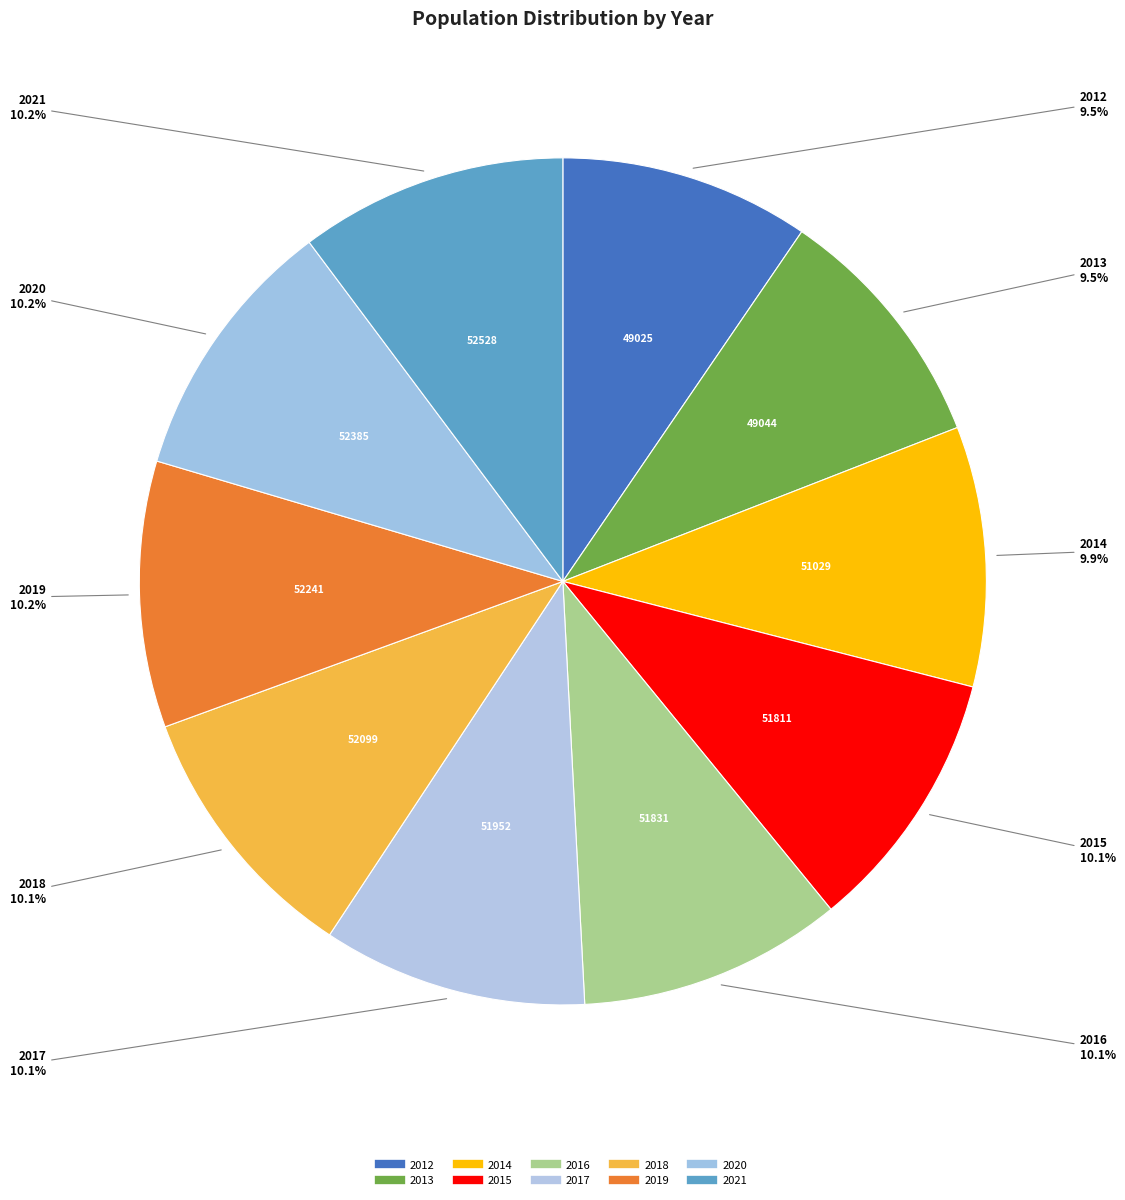

How many slices are in this pie chart?

10